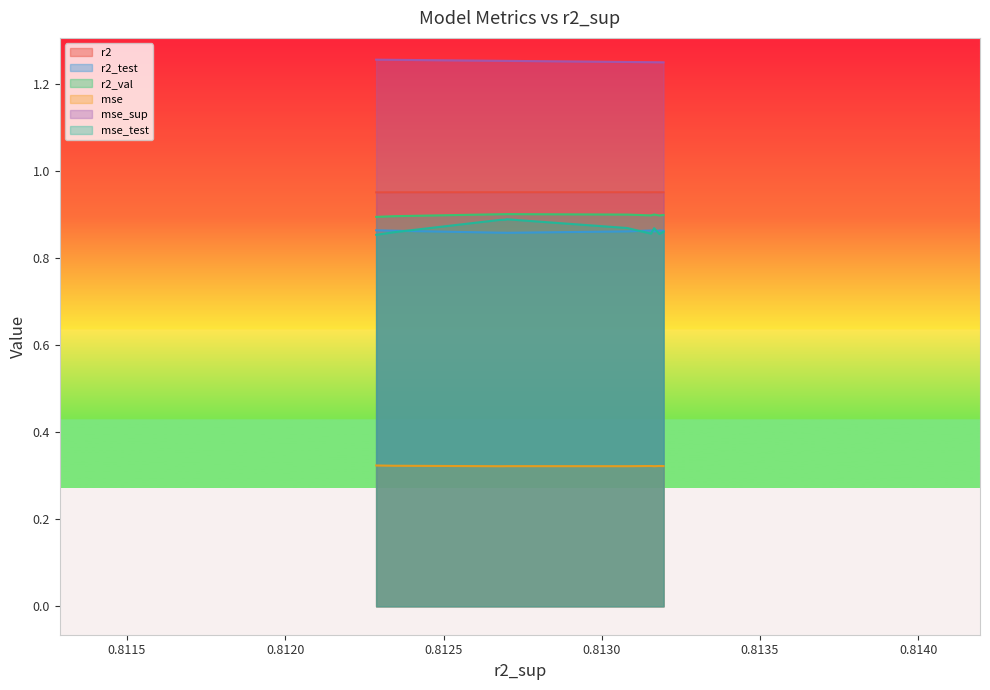

What is the total value across all series at model_1_17_3?

5.2